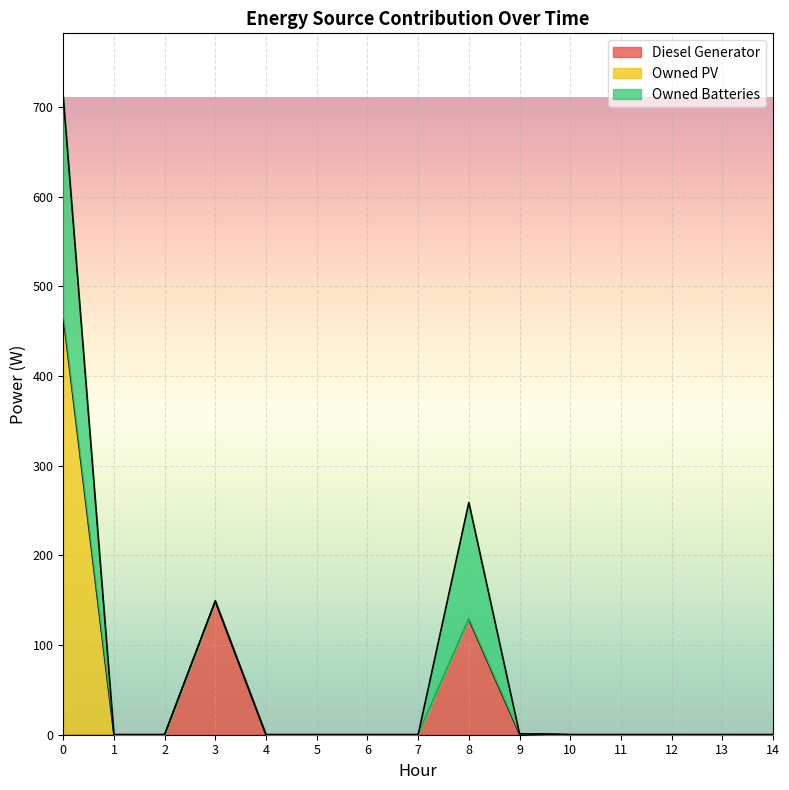

The value of Owned Batteries at 1 is -159. True or false?

False